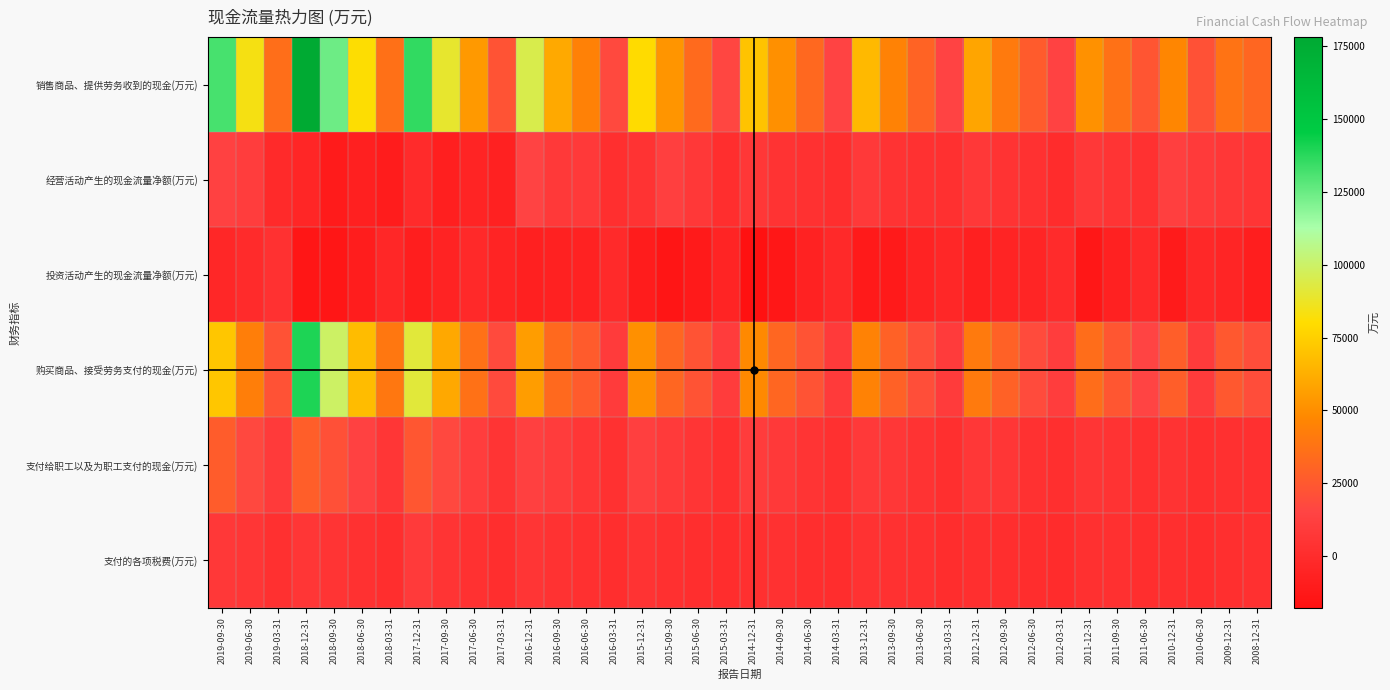

Between 2012-09-30 and 2011-09-30, which series saw the biggest shift?

购买商品、接受劳务支付的现金(万元)